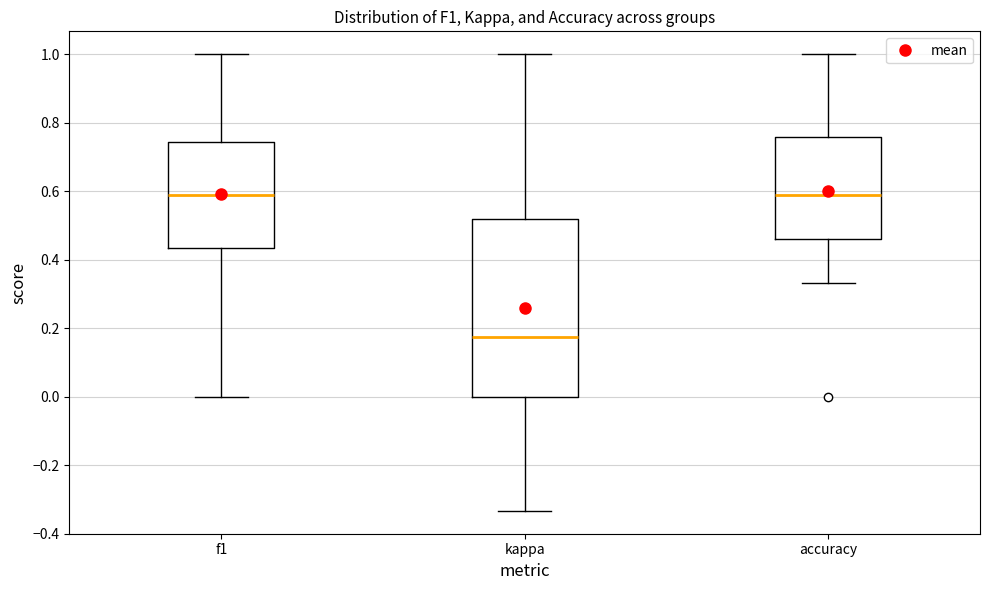

Reading left to right, read every box against the y-axis: the position of its median line, the range the box covers, and the ends of its whiskers. The values are not printed on the chart, so give them approximately, as read against the axis.

f1: median 0.58, box 0.44 to 0.74, whiskers 0.00 to 1.00
kappa: median 0.18, box 0.00 to 0.52, whiskers -0.34 to 1.00
accuracy: median 0.60, box 0.46 to 0.76, whiskers 0.34 to 1.00